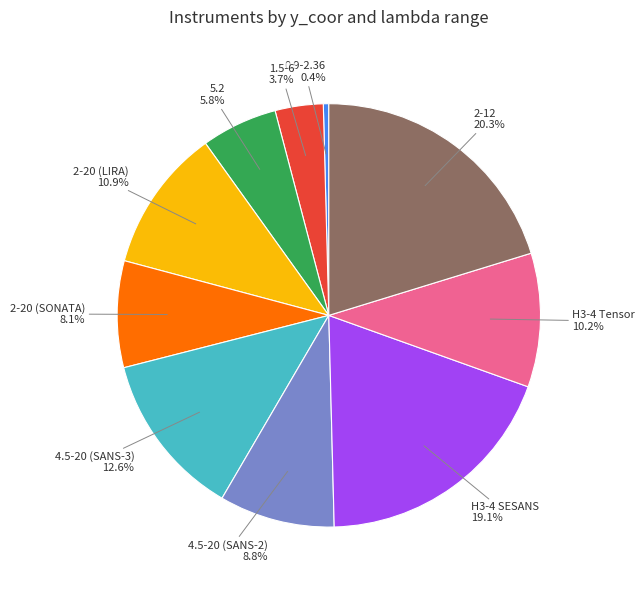

Approximately how many times larger is the value at H3-4 Tensor compared to 5.2?

1.8